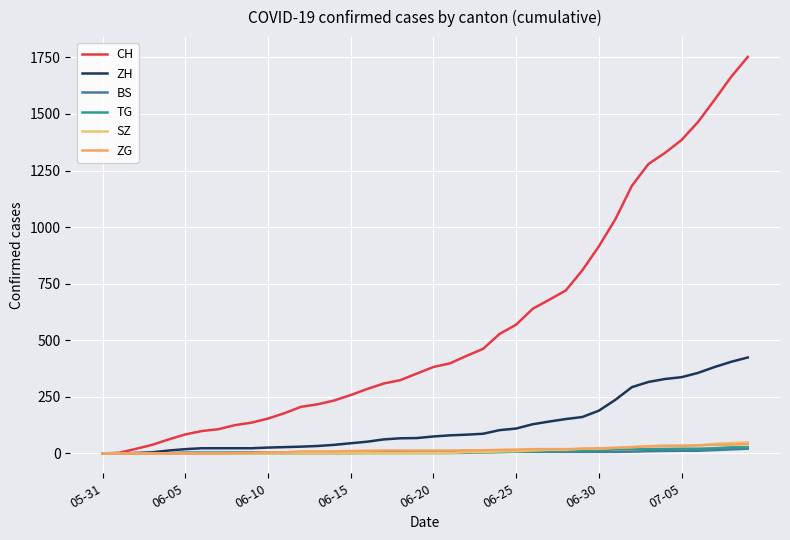

What is the label of the 21st point from the left?

06-20